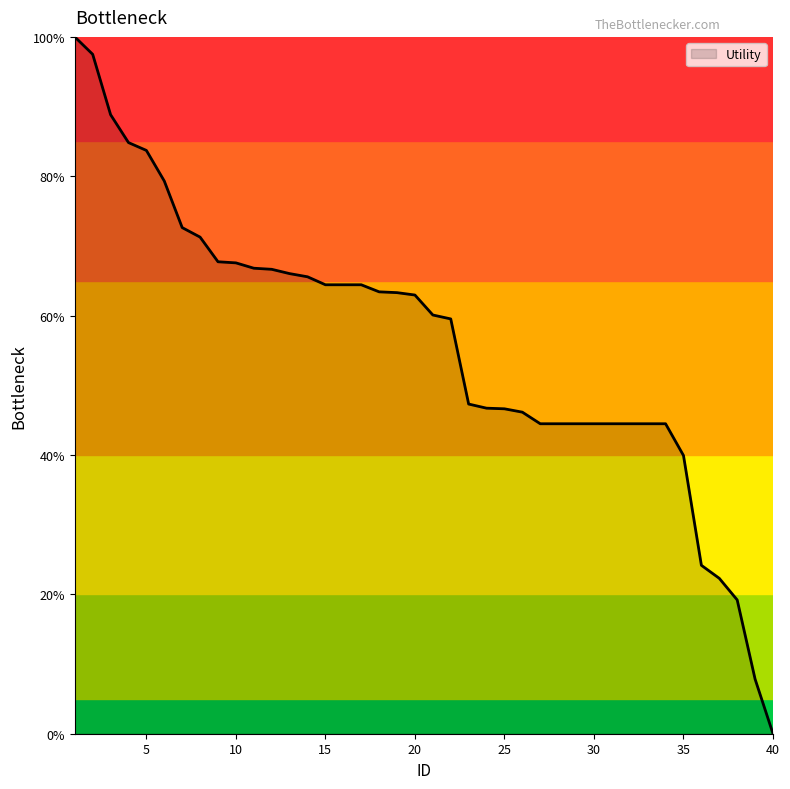

How many series are shown in this chart?

1